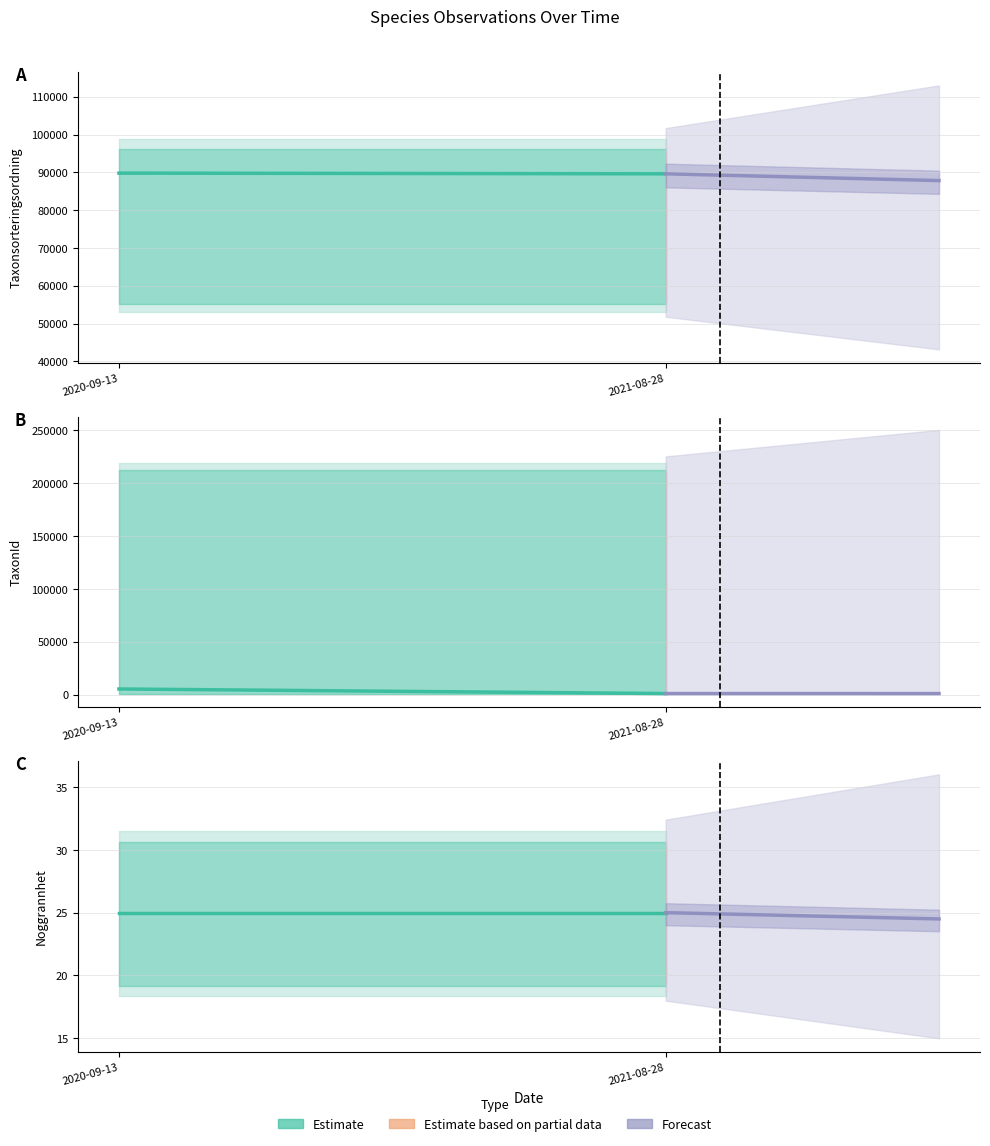

What is the value of the Forecast line point at the 1st from the left?

25.0